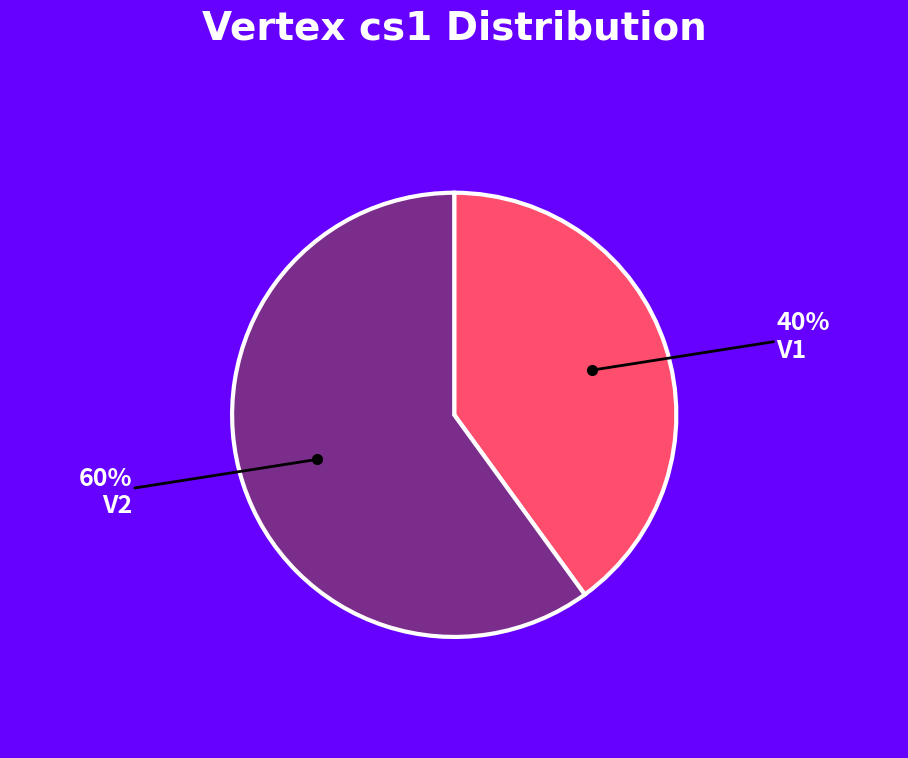

To the nearest percent, what is the average slice percentage?

50%